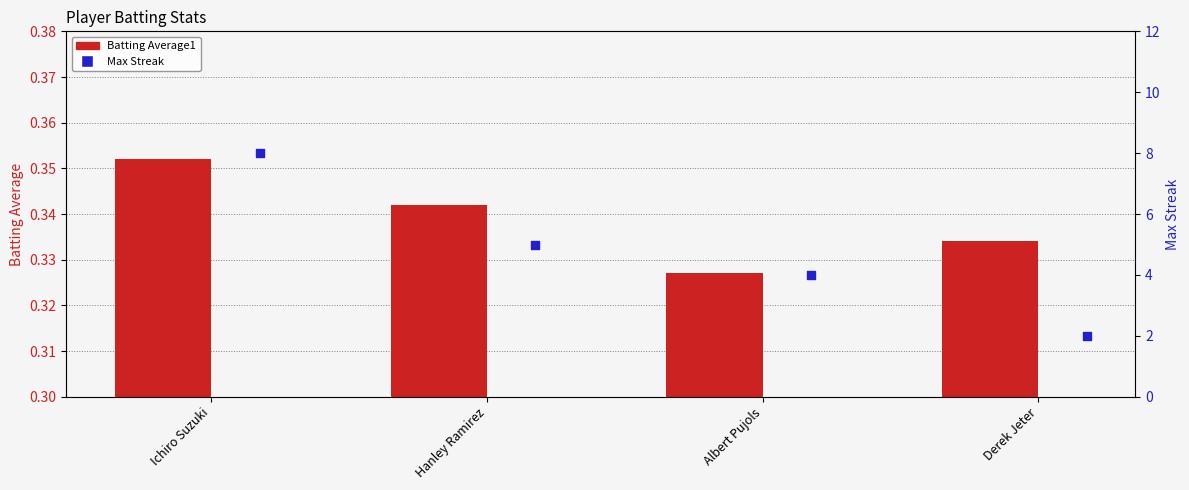

Which series has the largest Y range (max minus min)?

Max Streak